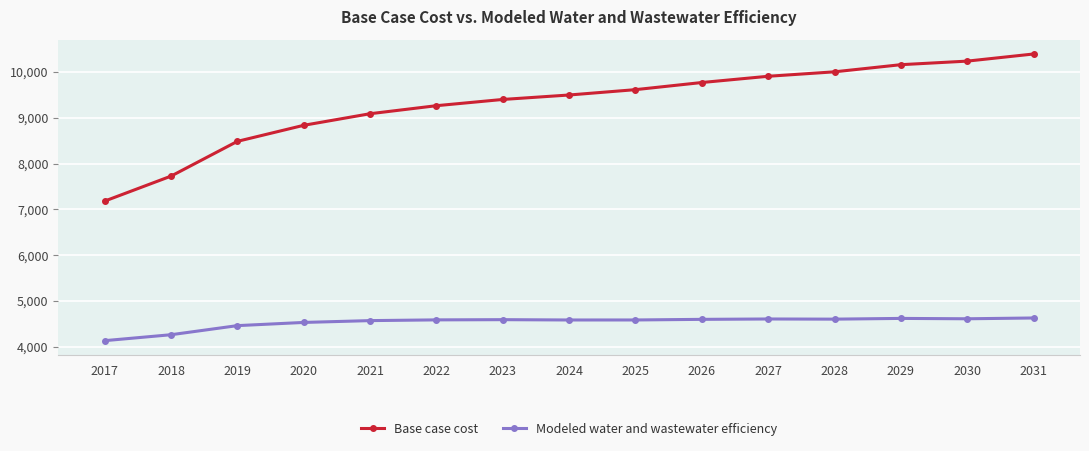

At how many categories does at least one series exceed 6962?

15